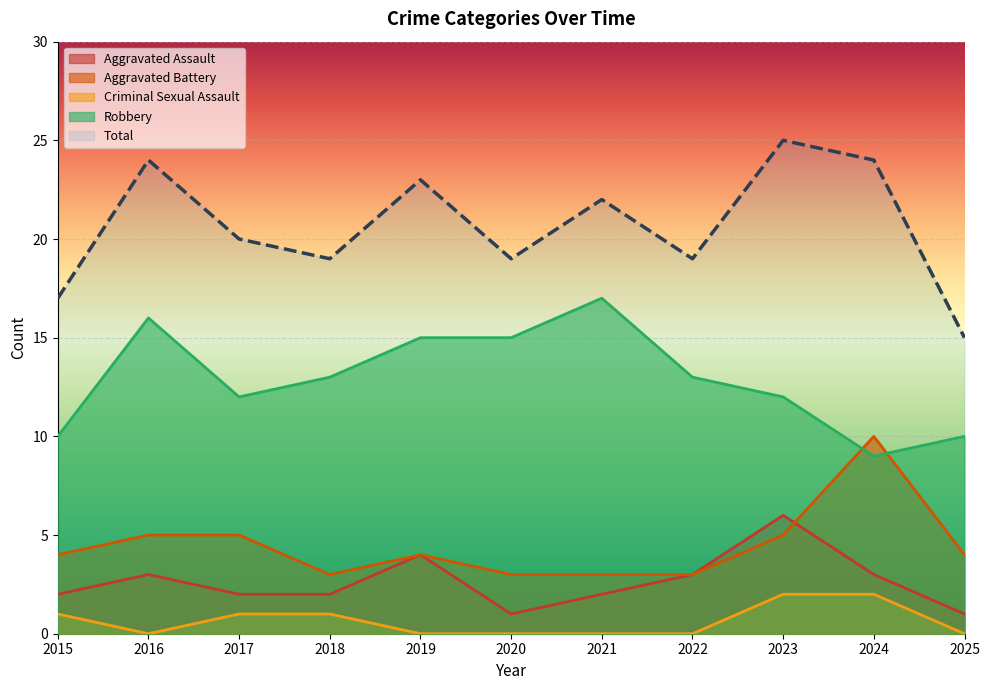

The value of Total at 2019 is 11. True or false?

False